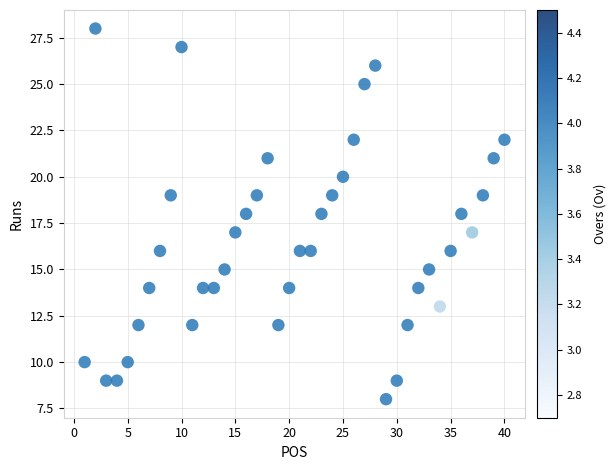

What is the range of X values (max minus min)?

39